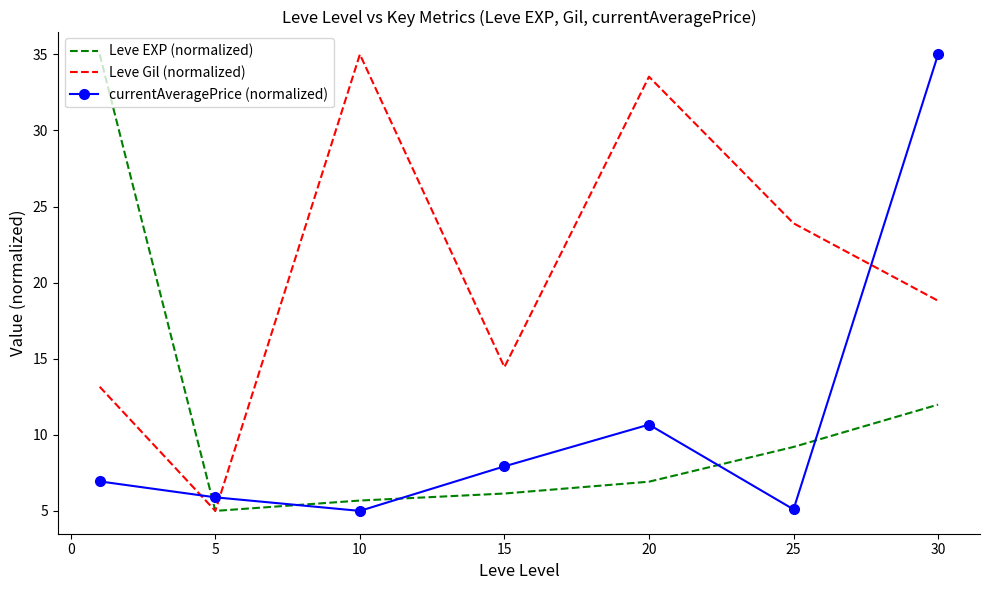

Which series ends up on top after the final intersection of currentAveragePrice (normalized) and Leve Gil (normalized)?

currentAveragePrice (normalized)